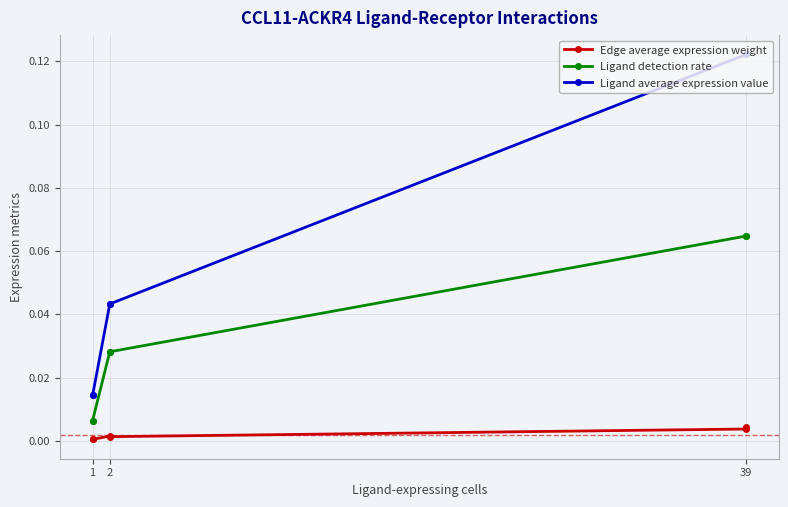

What are all the series names shown in the legend?

Edge average expression weight, Ligand detection rate, Ligand average expression value